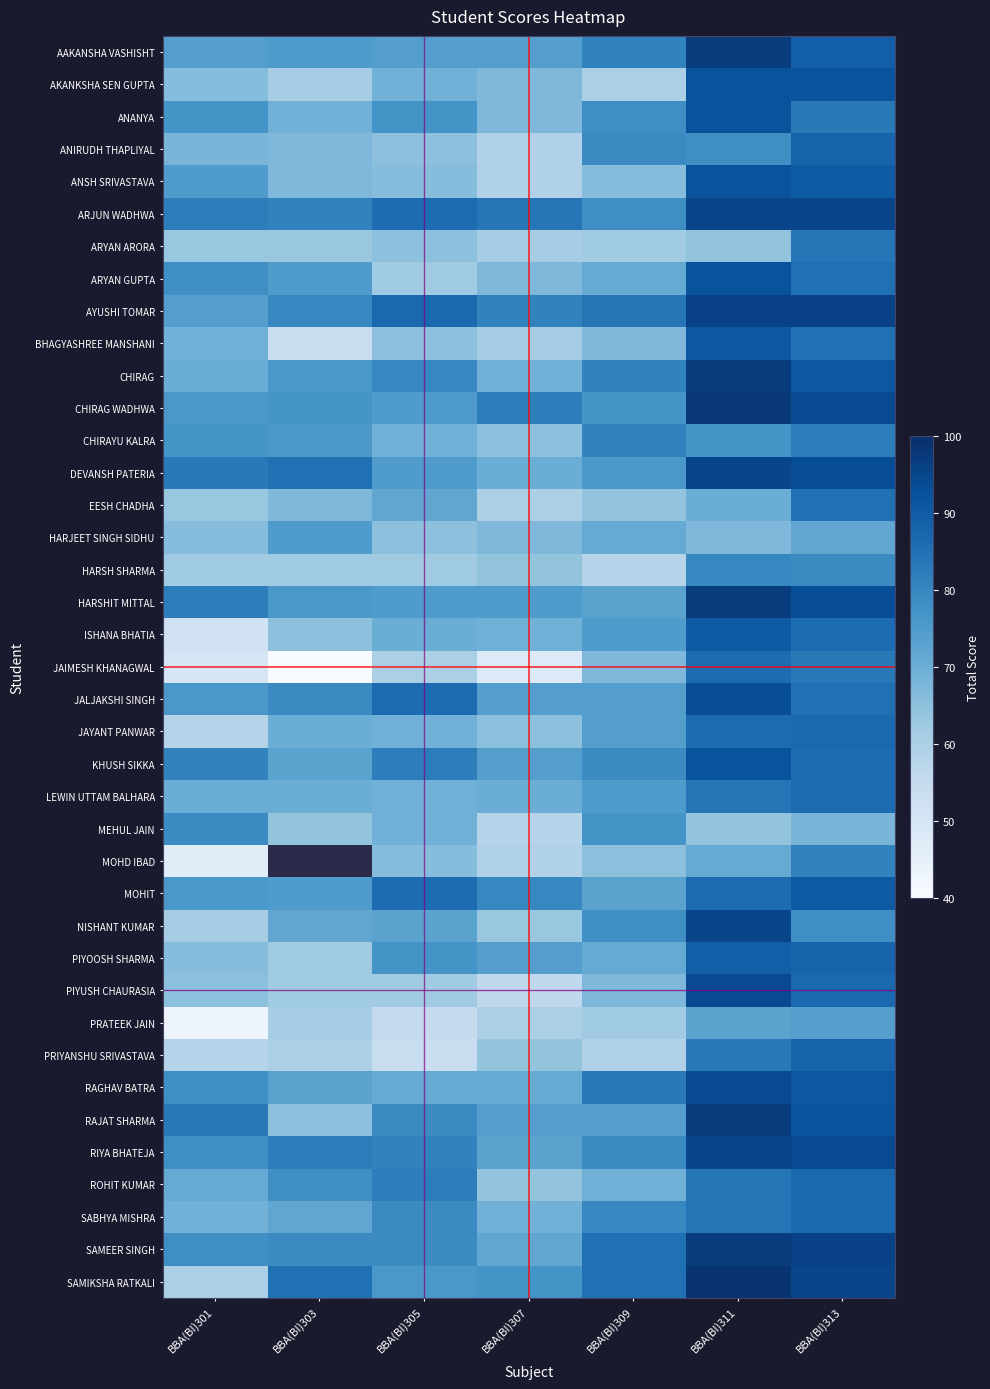

Is it true that HARJEET SINGH SIDHU equals 75.0 at BBA(BI)303?

True